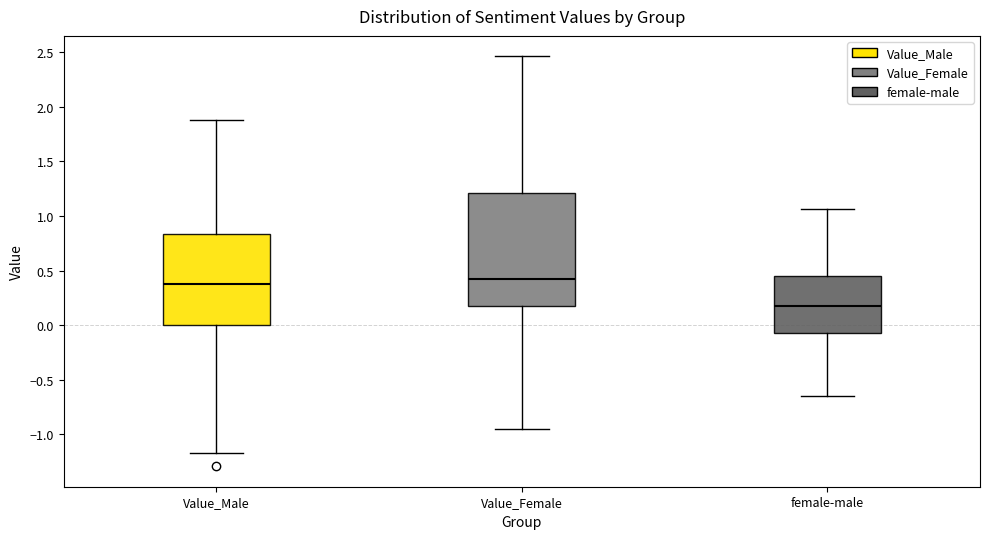

Which box is the tallest, from its lower edge to its upper edge?

Value_Female